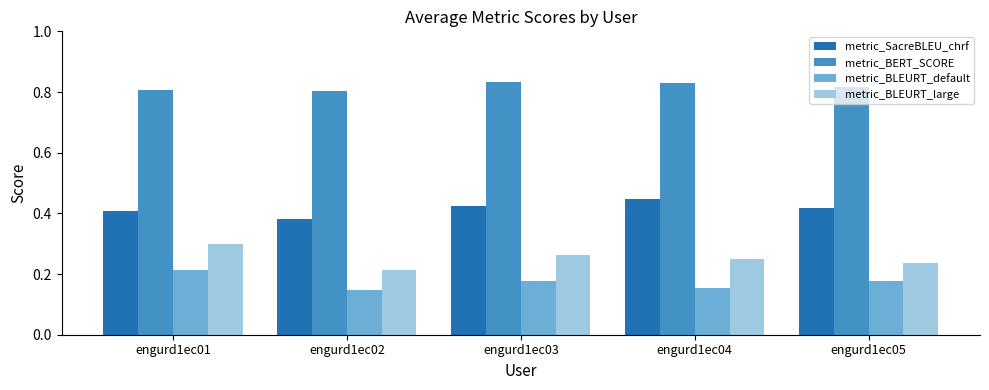

Rank the series at engurd1ec05 from highest to lowest value.

metric_BERT_SCORE, metric_SacreBLEU_chrf, metric_BLEURT_large, metric_BLEURT_default